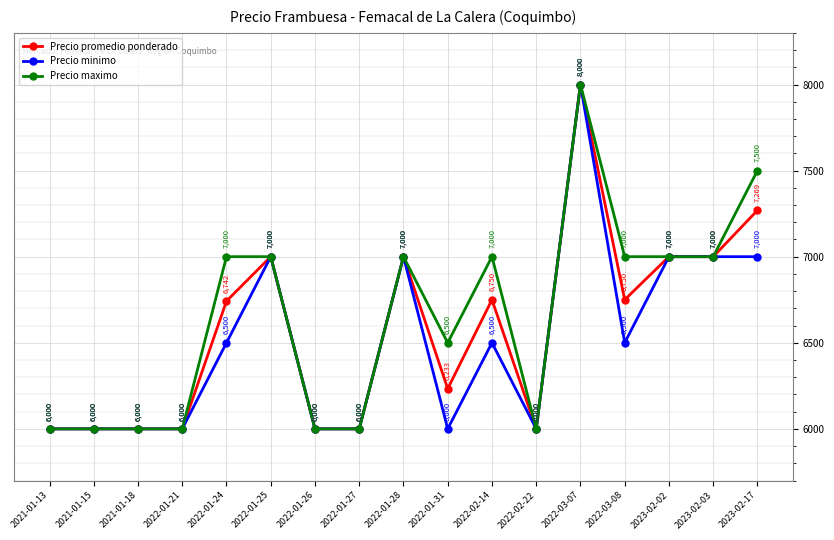

Is the value of Precio minimo at 2022-01-24 greater than the value of Precio promedio ponderado at 2021-01-18?

Yes